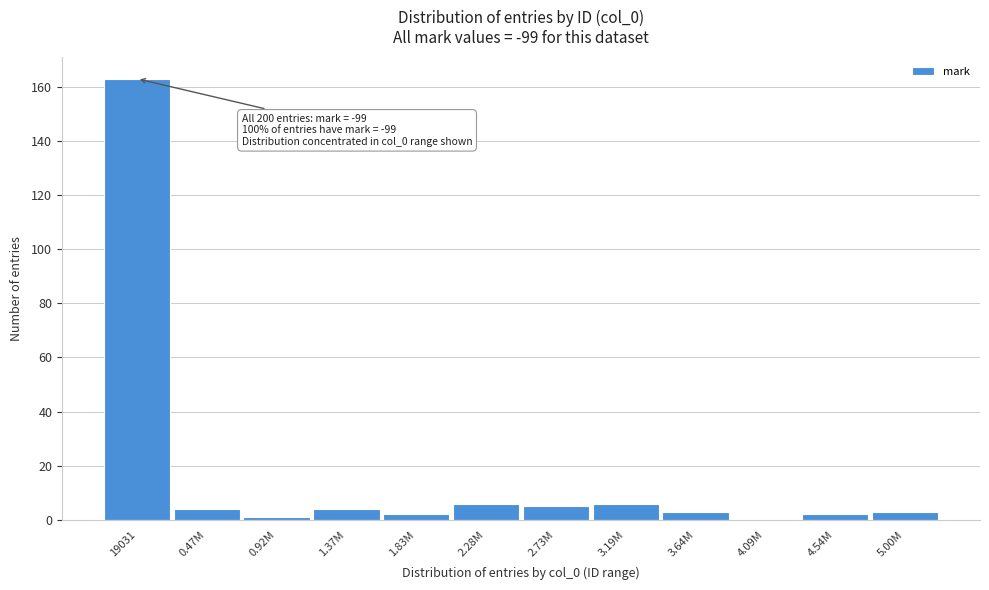

Reading left to right, what are all the values shown in this chart?

19031=163	0.47M=4	0.92M=1	1.37M=4	1.83M=2	2.28M=6	2.73M=5	3.19M=6	3.64M=3	4.09M=0	4.54M=2	5.00M=3